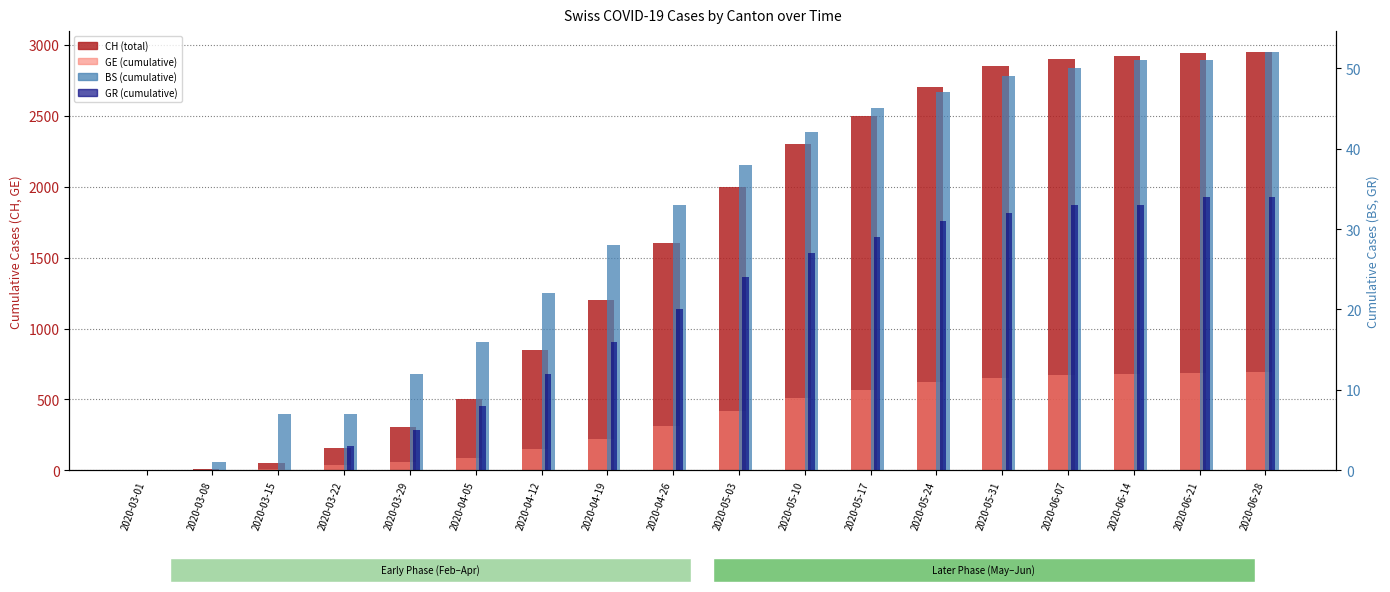

What is the label of the 18th bar from the left?

2020-06-28